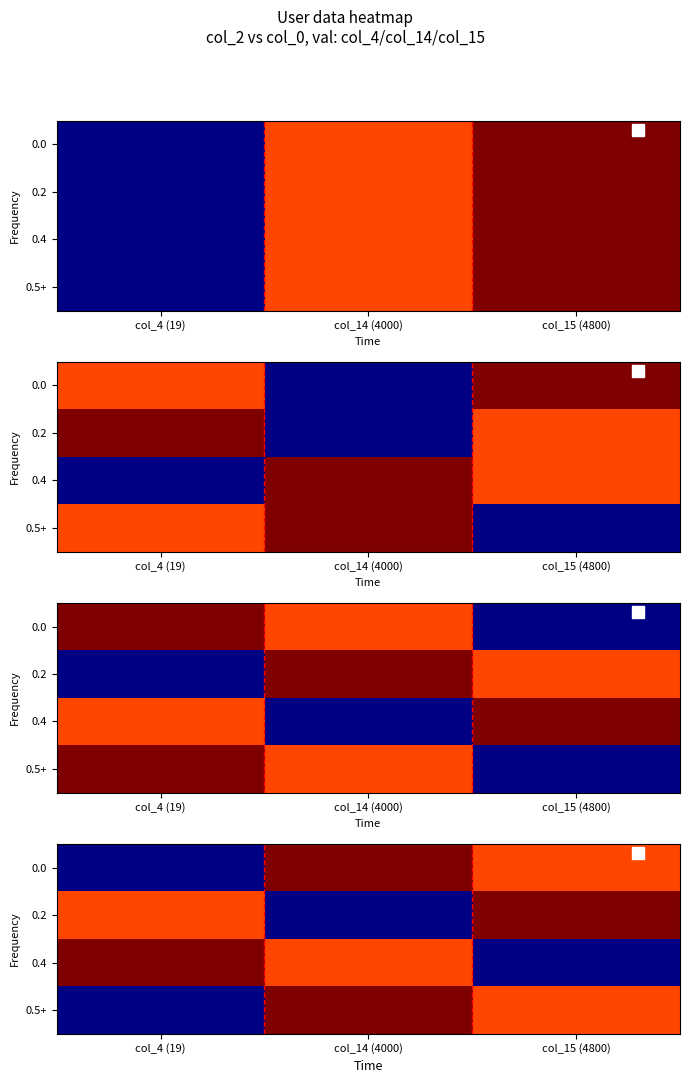

What is the difference between the highest and lowest values at col_14 (4000)?

4781